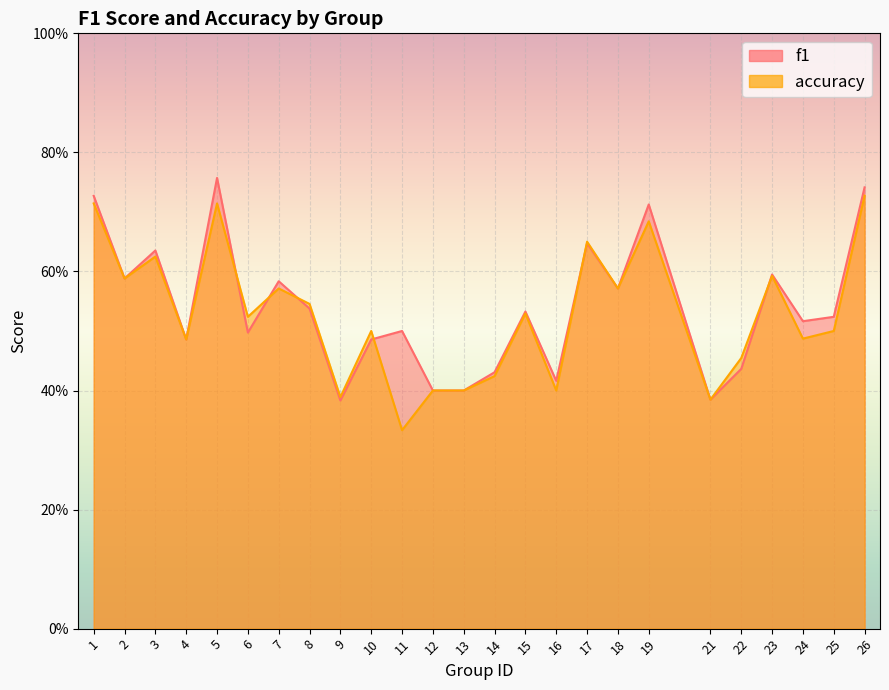

Where is the first local minimum for f1?

2